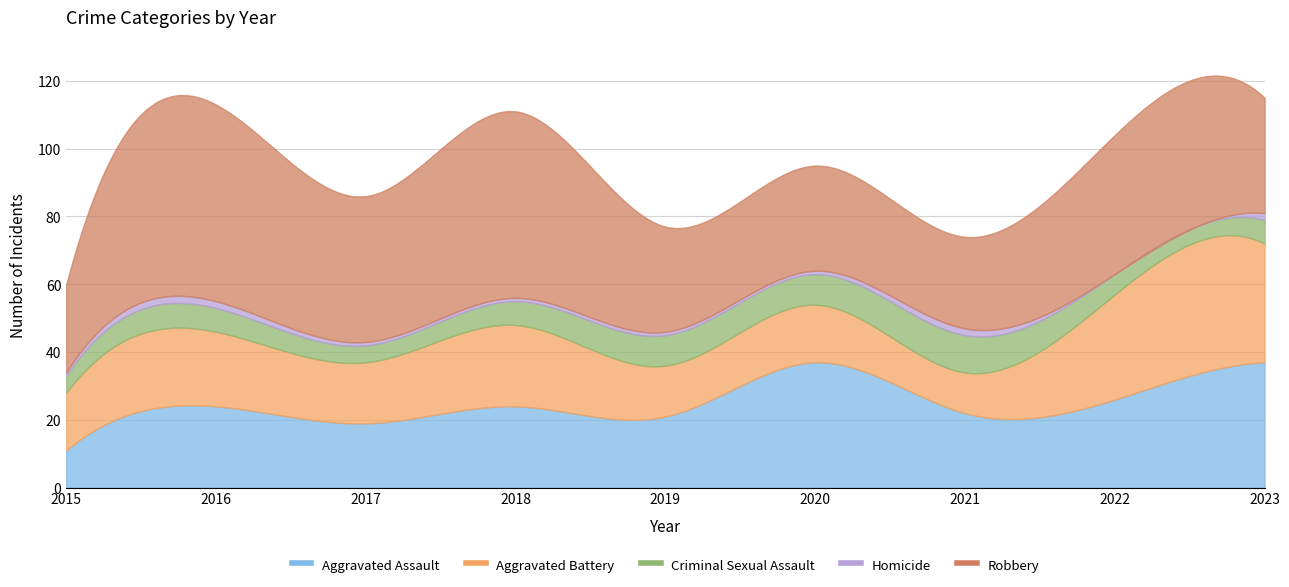

Rank the series at 2017 from lowest to highest value.

Homicide, Criminal Sexual Assault, Aggravated Battery, Aggravated Assault, Robbery